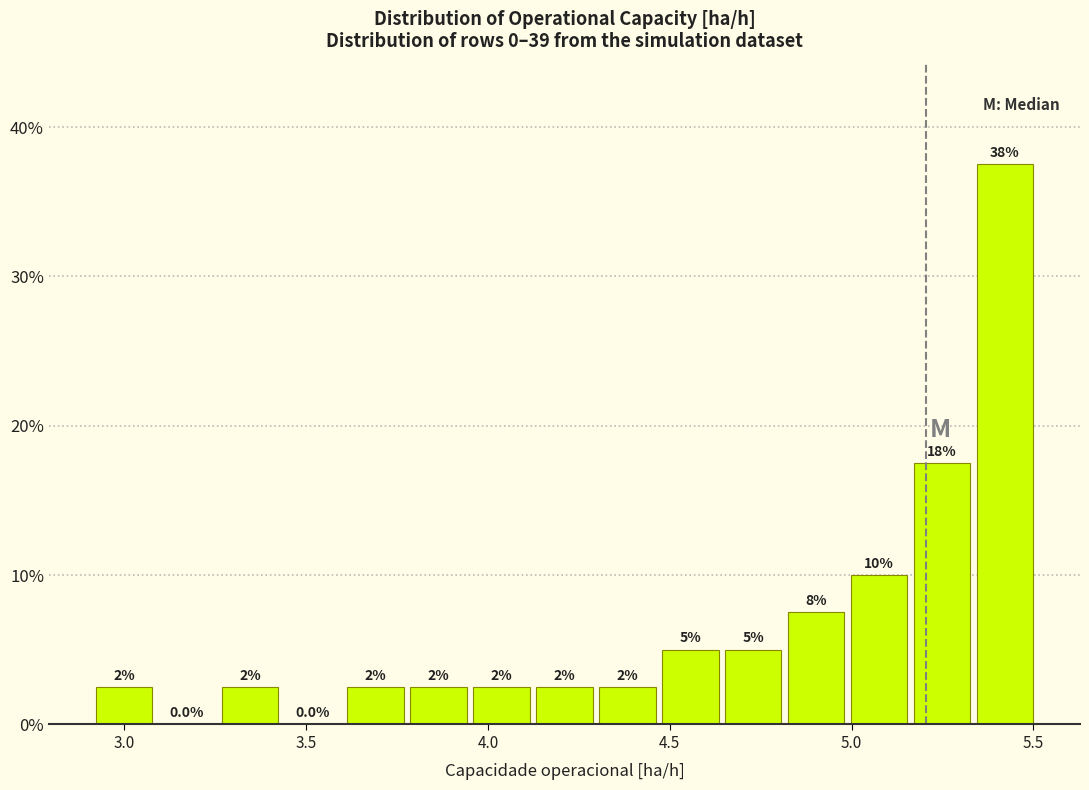

Around what value on the x-axis is the tallest bar? Give the approximate position of its centre, as read against the axis.

5.40